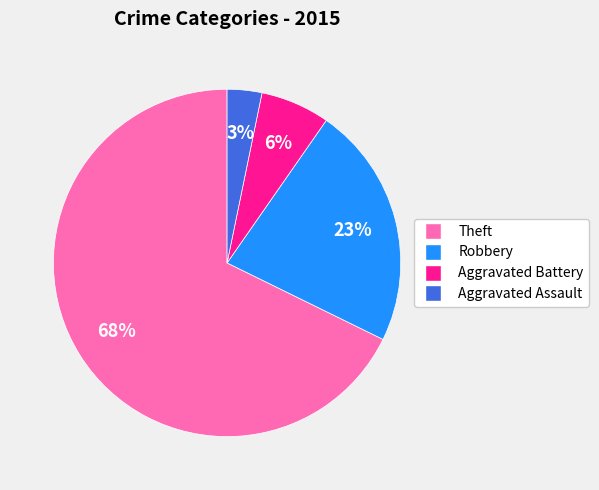

Is there any slice that represents more than half of the pie?

Yes